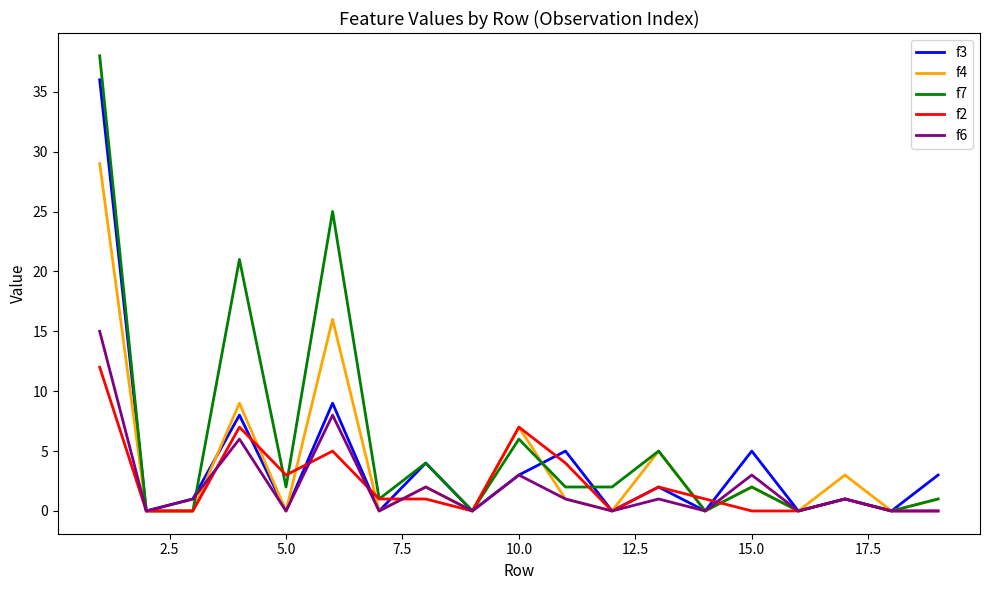

Reading left to right, list all the values displayed in this chart.

f3: 36	0	1	8	0	9	0	4	0	3	5	0	2	0	5	0	1	0	3
f4: 29	0	0	9	0	16	0	2	0	7	1	0	5	0	2	0	3	0	1
f7: 38	0	0	21	2	25	1	4	0	6	2	2	5	0	2	0	1	0	1
f2: 12	0	0	7	3	5	1	1	0	7	4	0	2	1	0	0	1	0	0
f6: 15	0	1	6	0	8	0	2	0	3	1	0	1	0	3	0	1	0	0